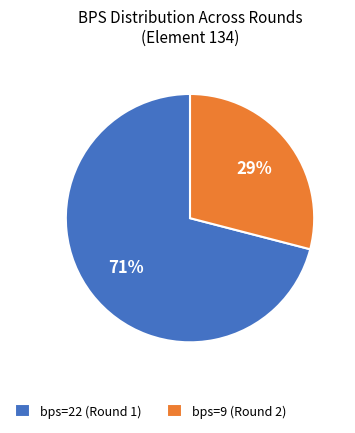

To the nearest percent, what is the difference between the bps=22 and bps=9 slice percentages?

42%